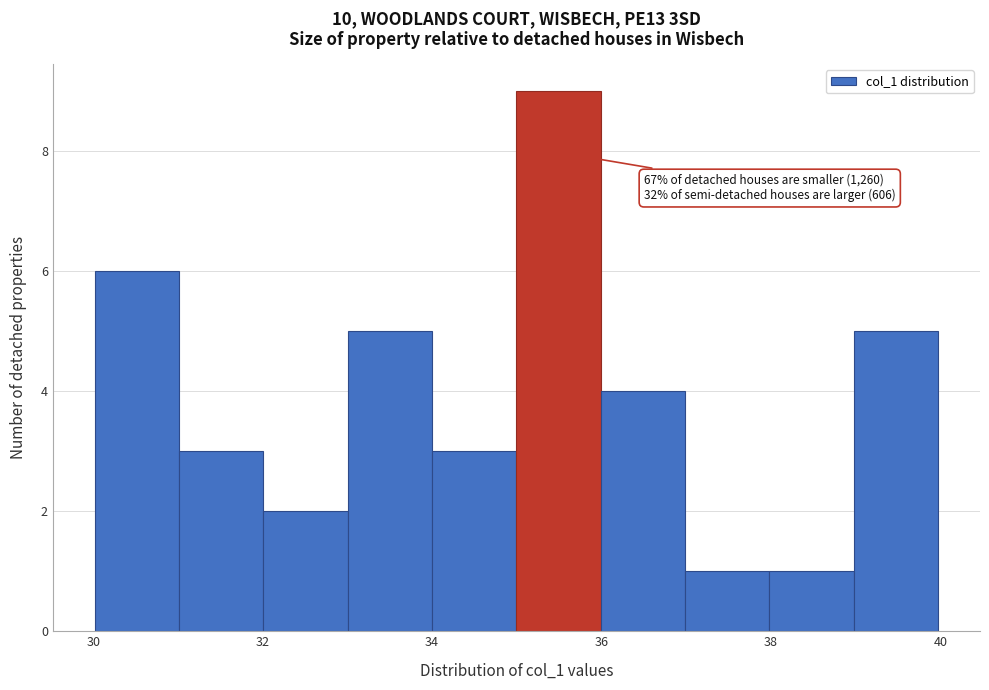

Which range on the x-axis has the tallest bar?

35 to 36